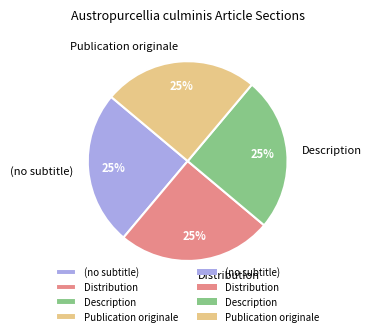

To the nearest percent, what is the average slice percentage?

25%